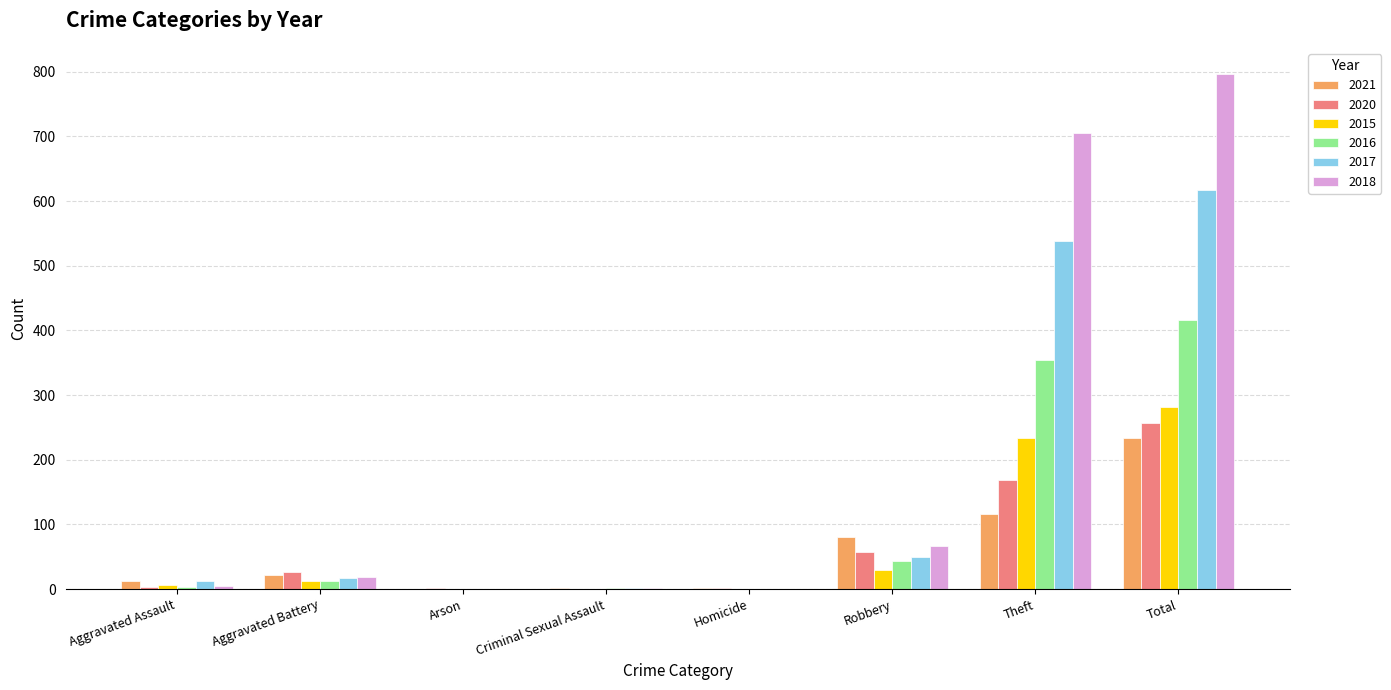

Read the 2020 value at Robbery, to the nearest 50.

50